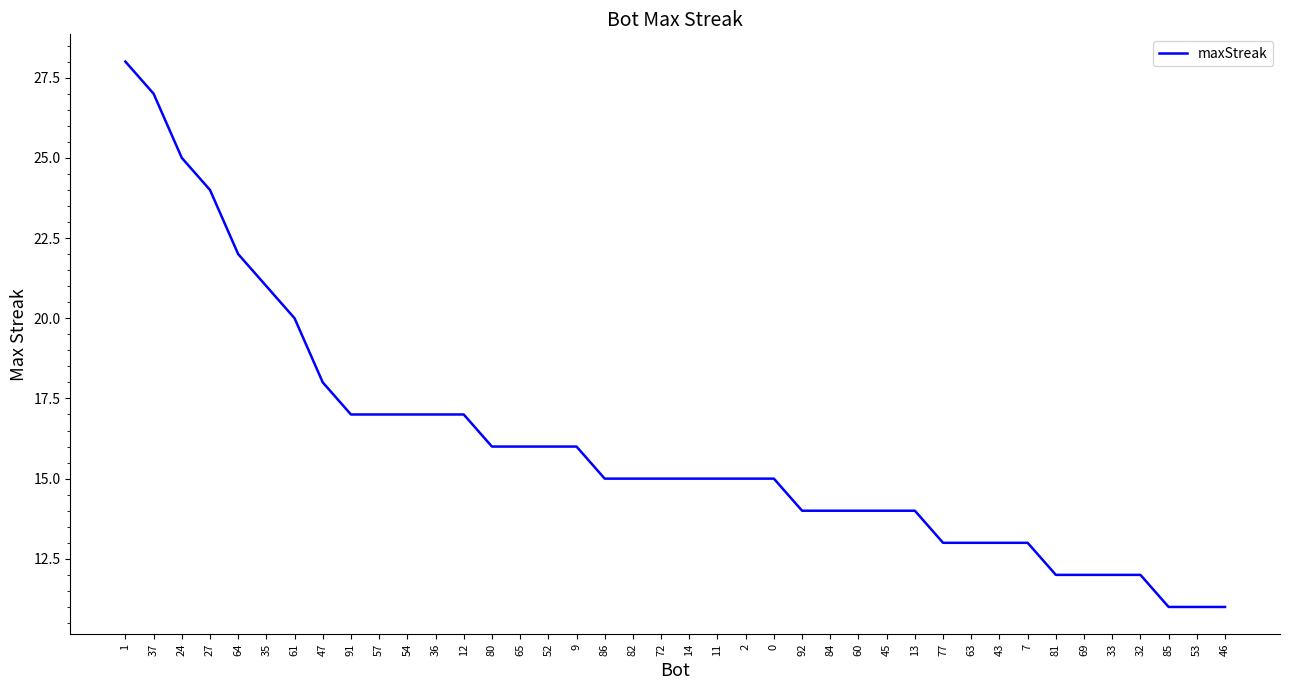

What is the difference between the second highest and minimum values?

16